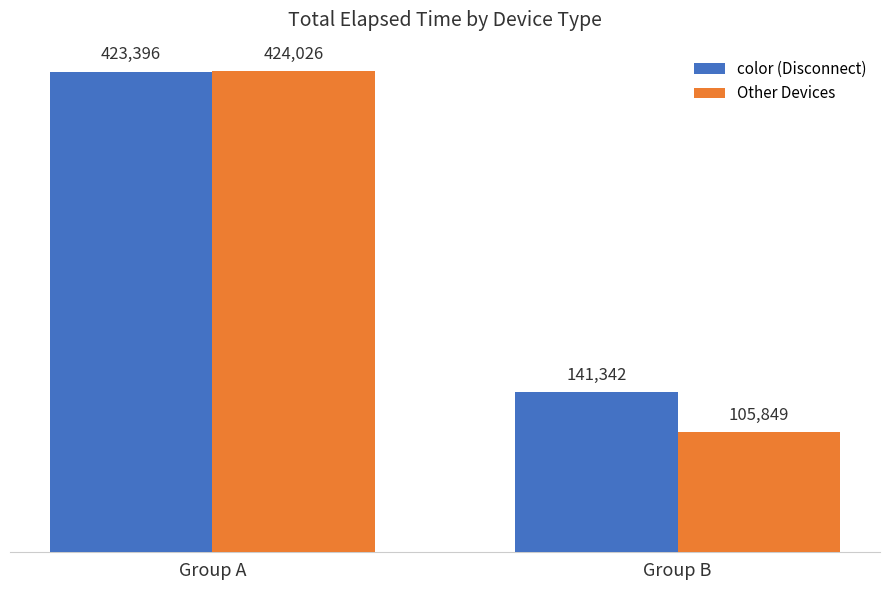

How many values in the color (Disconnect) series are below 423396?

1